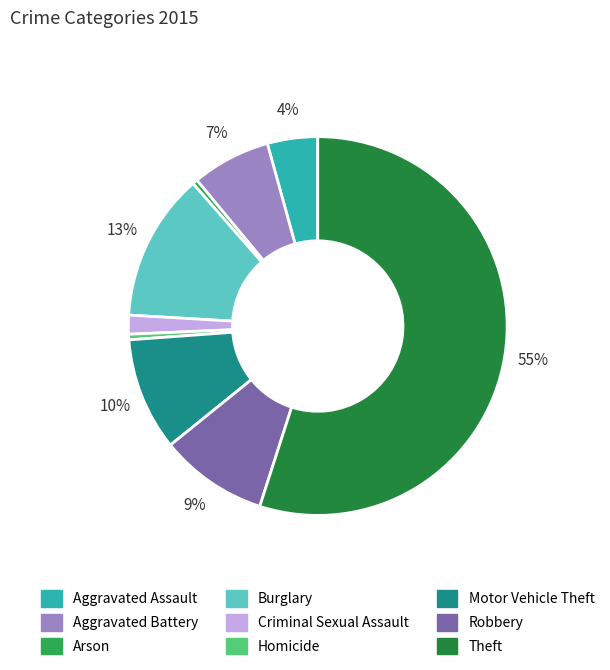

What is the ratio of the value at Theft to the value at Arson?

128.0